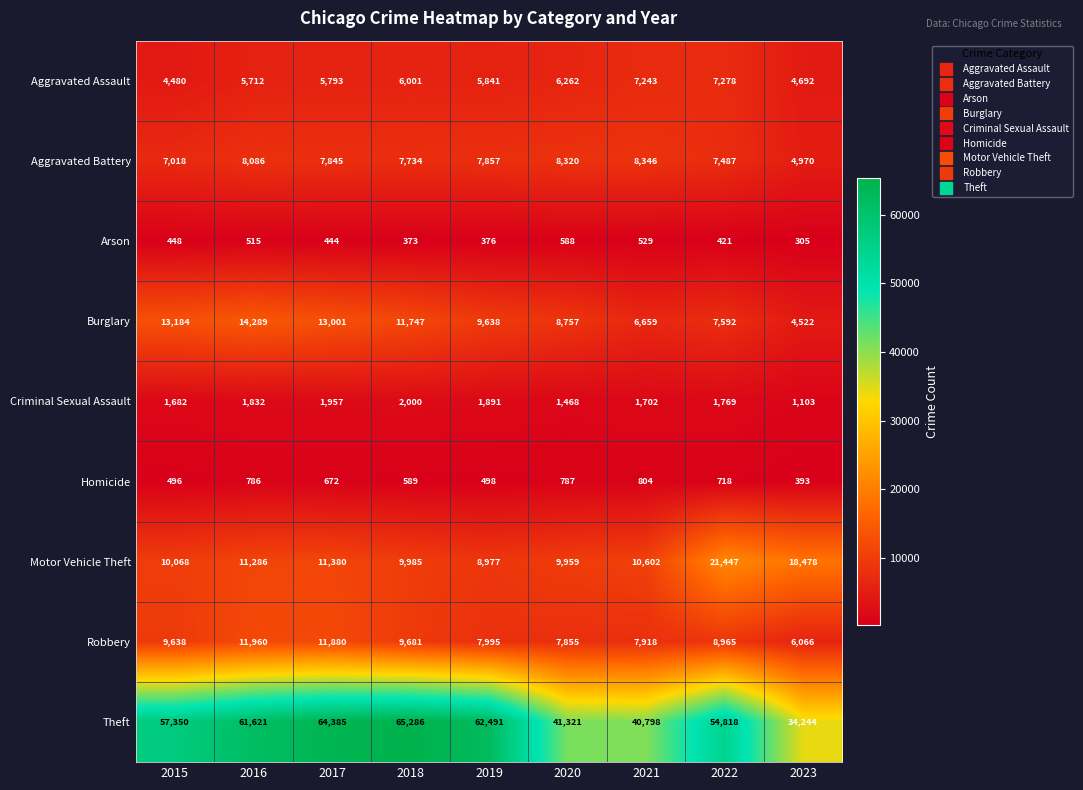

What is the sum of the Robbery values at 2016 and 2017?

23840